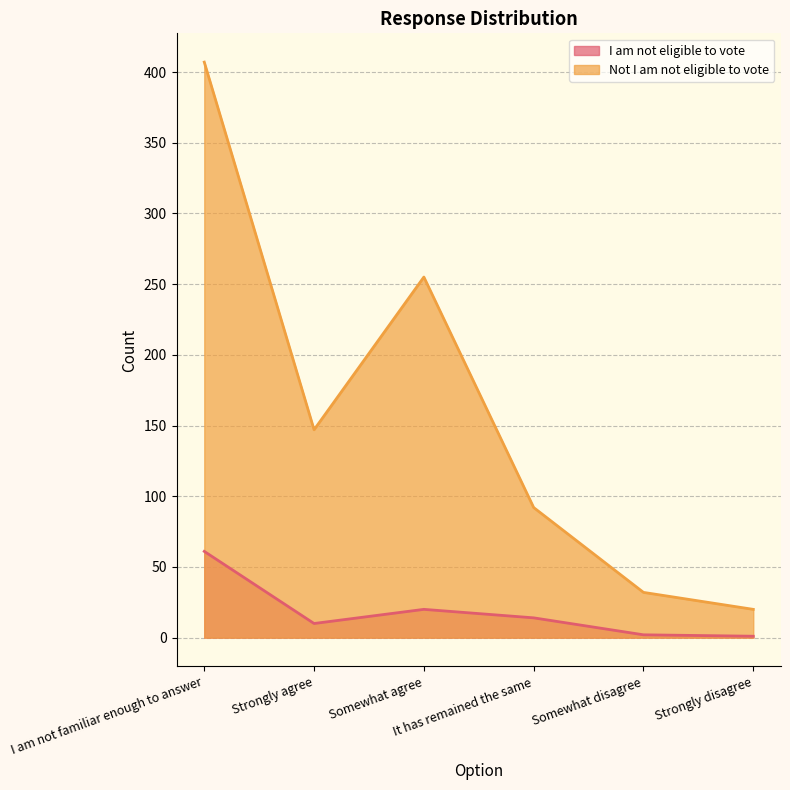

What are all the series names shown in the legend?

I am not eligible to vote, Not I am not eligible to vote